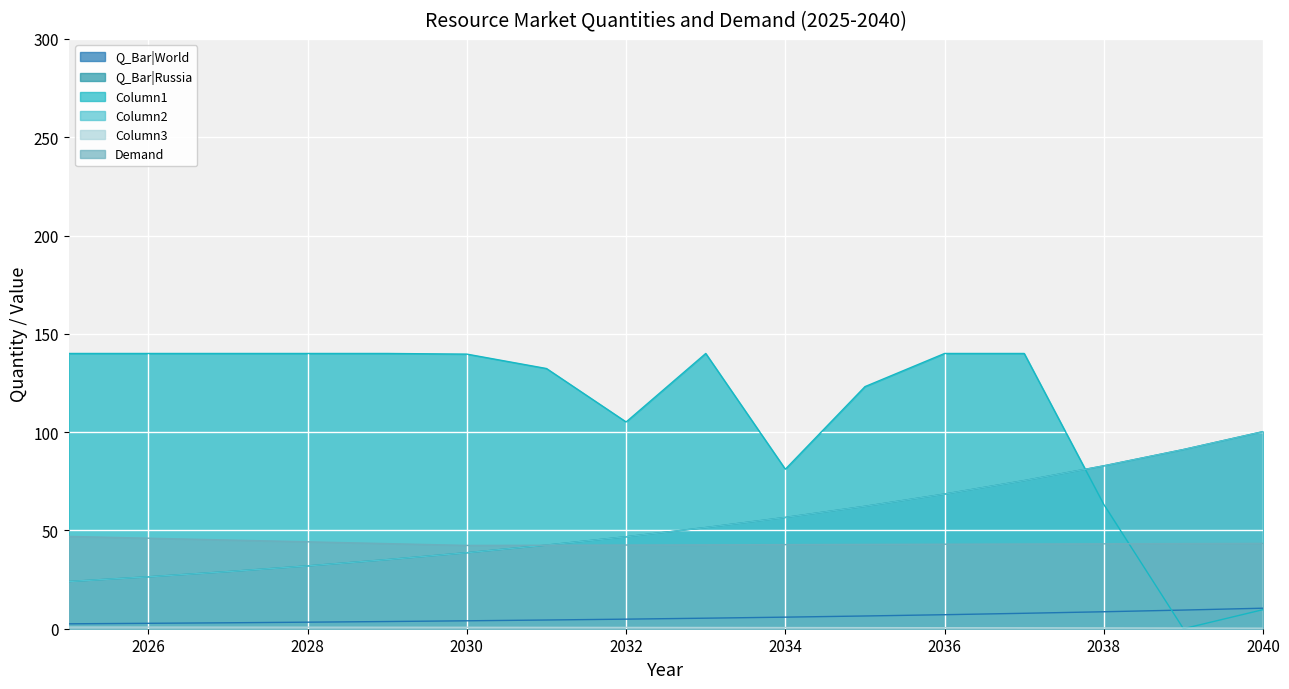

At 2030, list the series in order from smallest to largest.

Column3, Q_Bar|World, Q_Bar|Russia, Column2, Demand, Column1